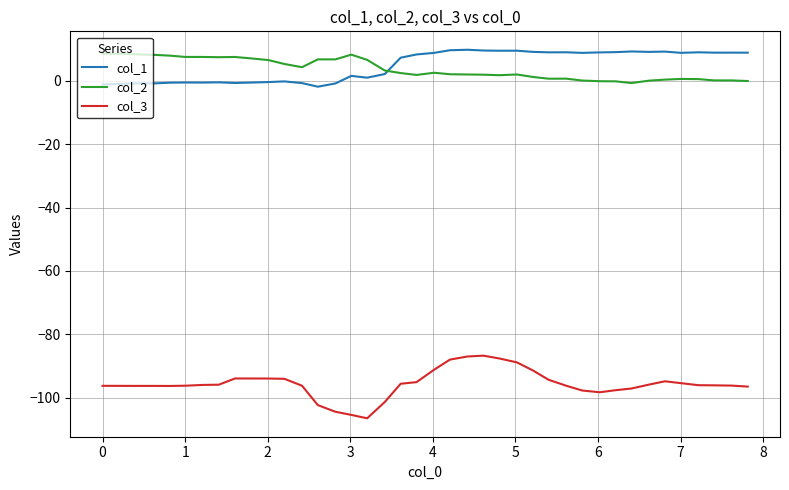

Which series has the widest spread of values?

col_3